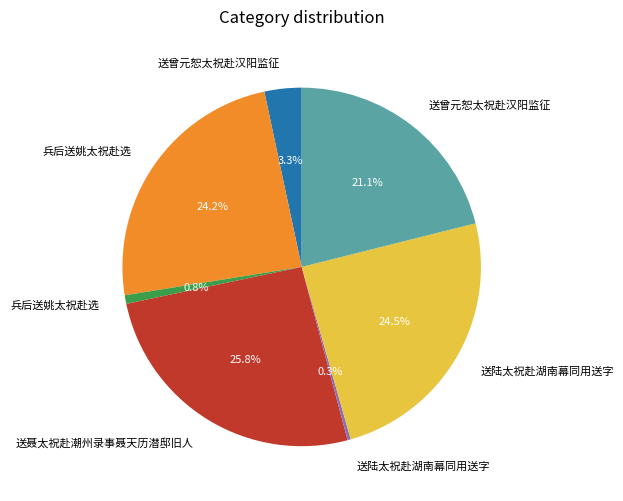

Is there any slice that represents more than half of the pie?

No